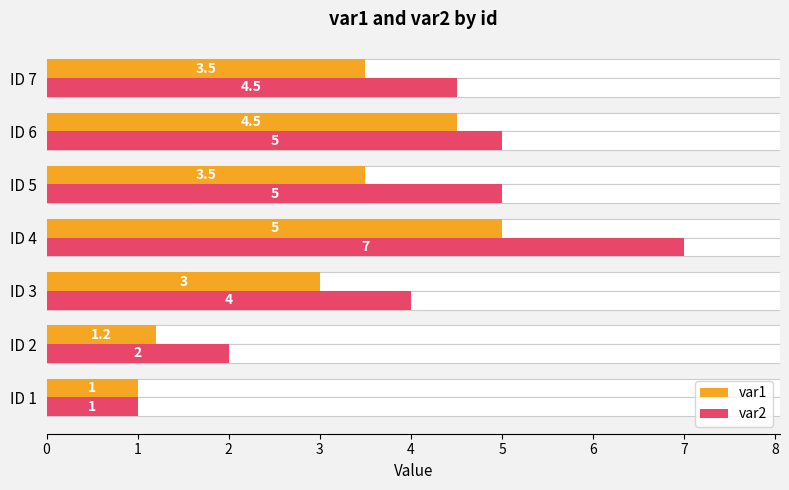

Does the chart contain stacked bars?

No